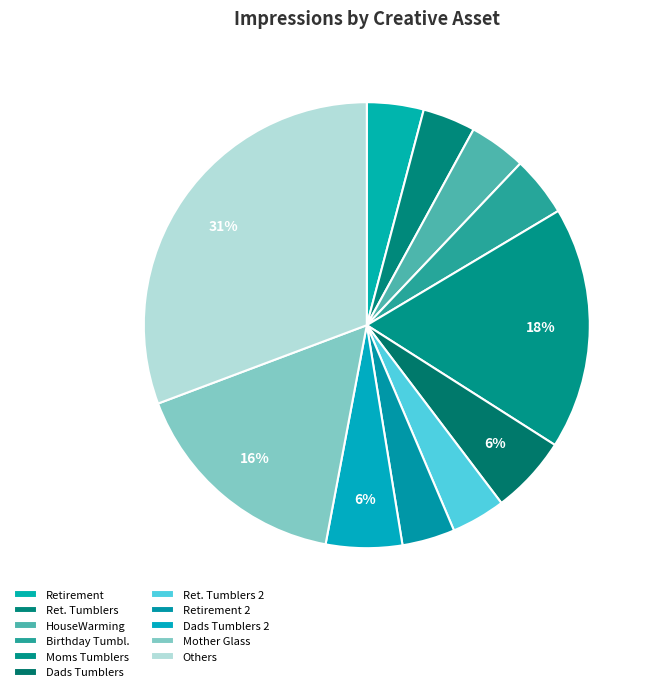

Count the number of slices in the pie.

11